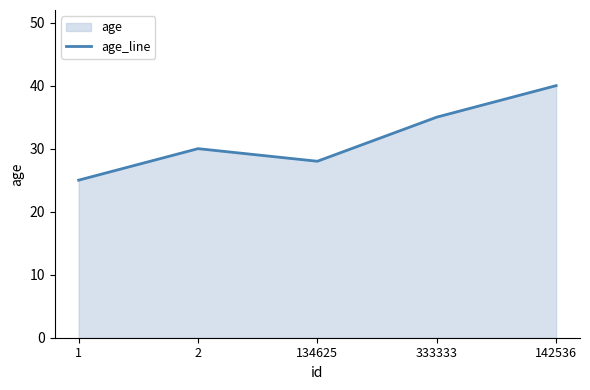

What is the label of the 5th point from the right?

1